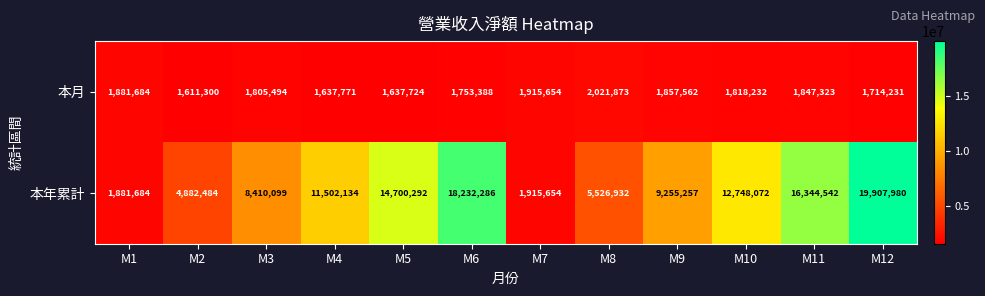

Which series has the largest total across all categories?

本年累計